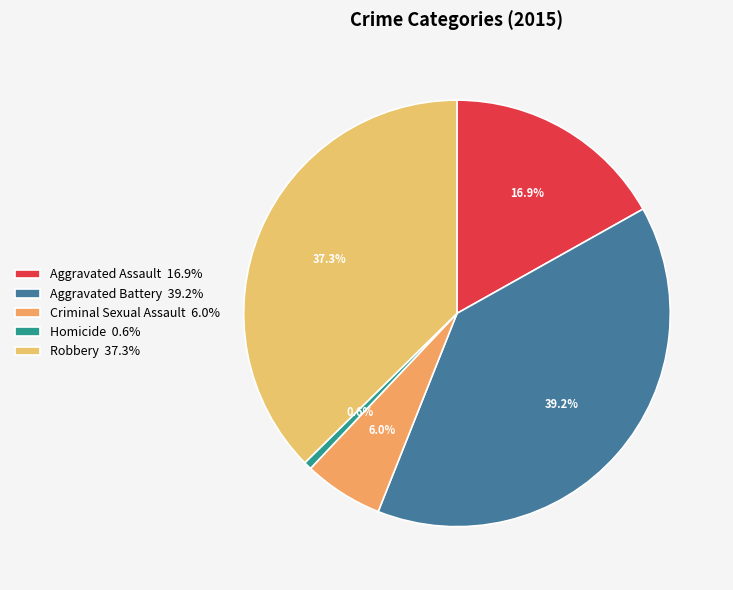

Which has a higher value, Aggravated Assault or Homicide?

Aggravated Assault